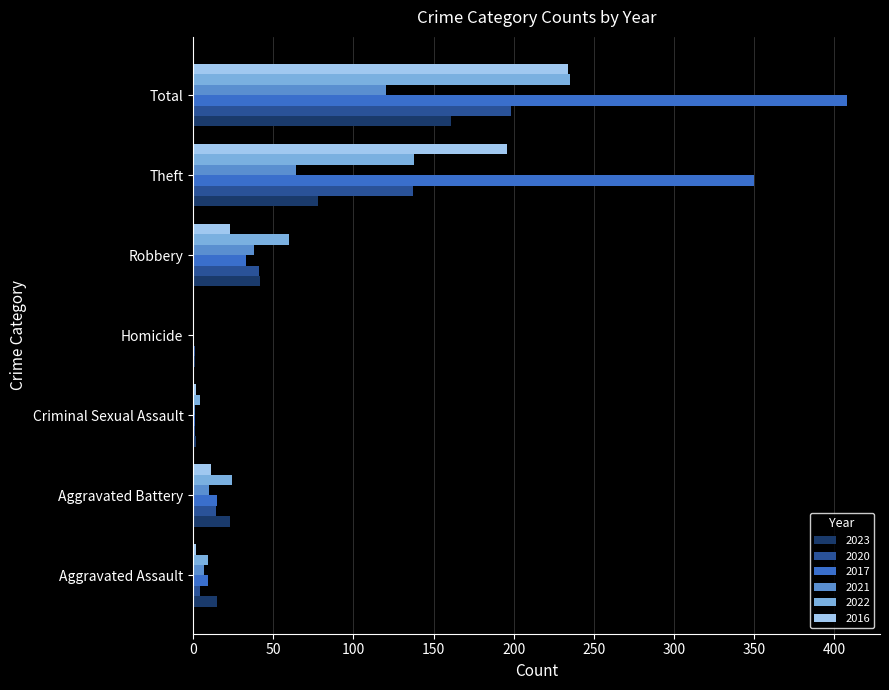

Which category has the highest value across all series?

Total